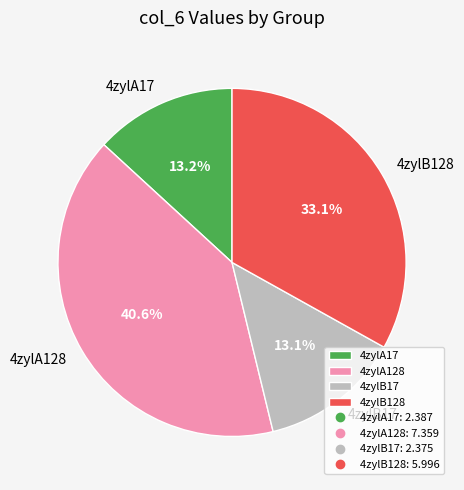

Is there a majority slice in this chart?

No